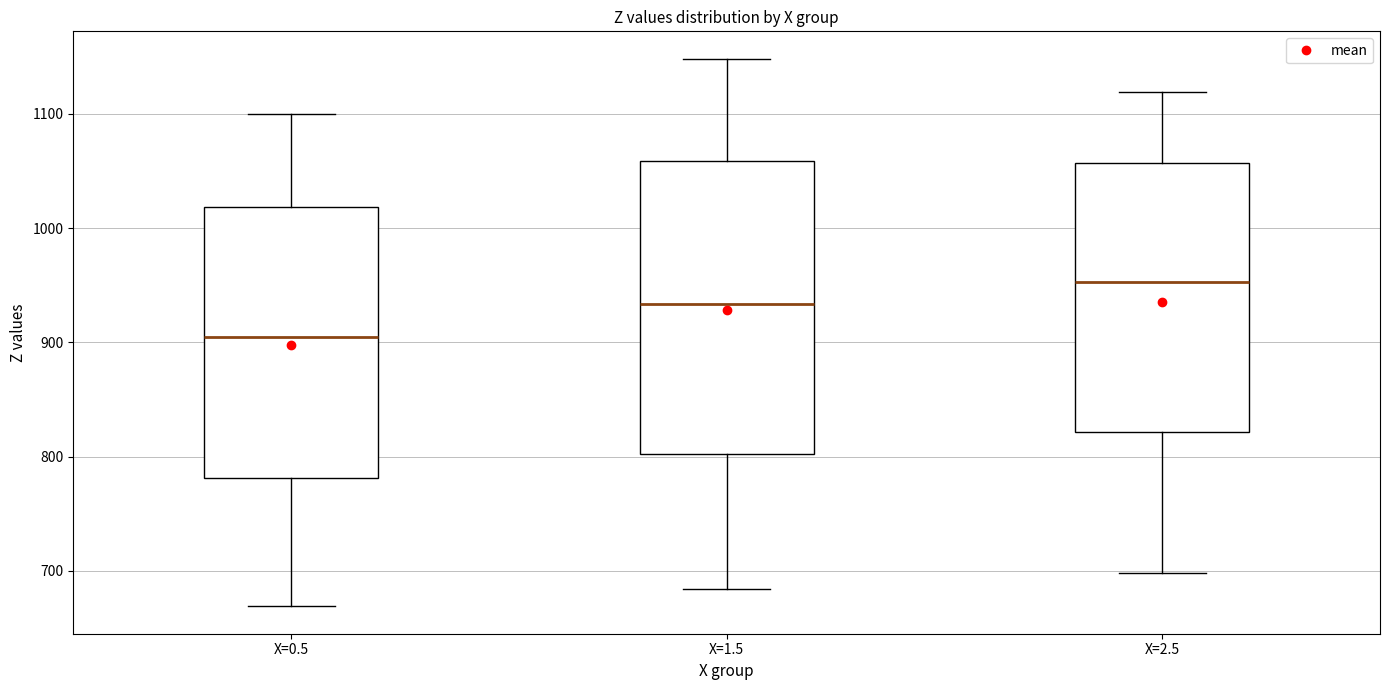

Which box is the tallest, from its lower edge to its upper edge?

X=1.5